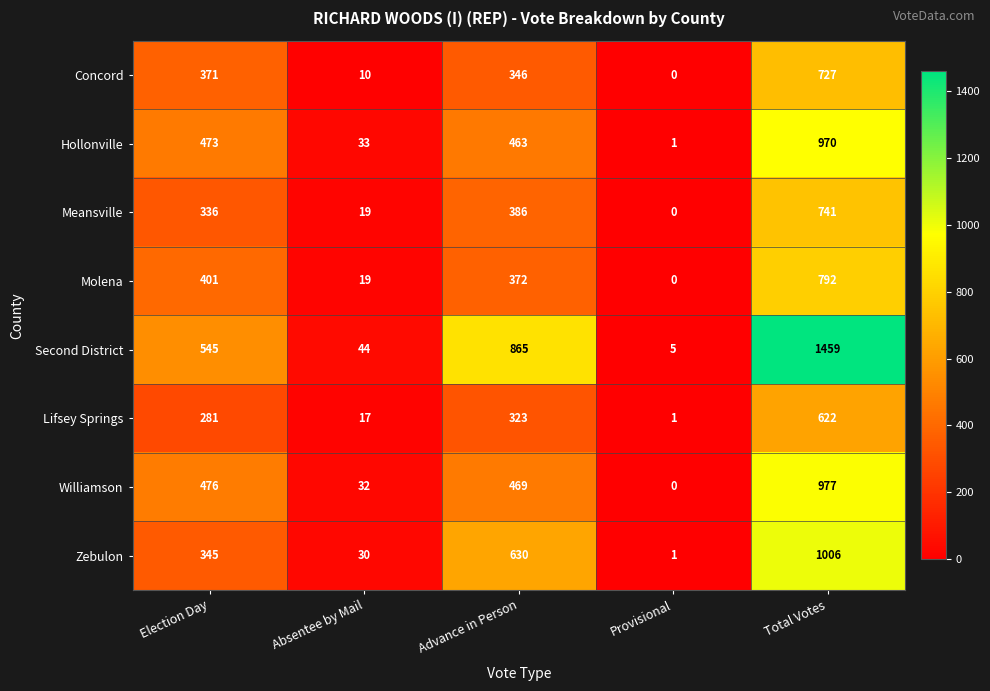

What is the difference between the maximum and minimum values in the Hollonville series?

969